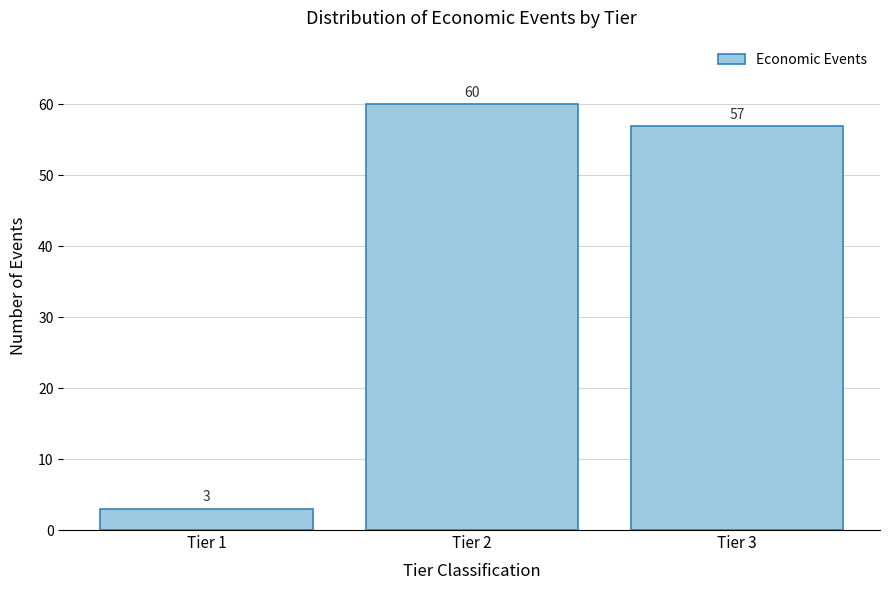

Reading right to left, what are all the values shown in this chart?

57	60	3